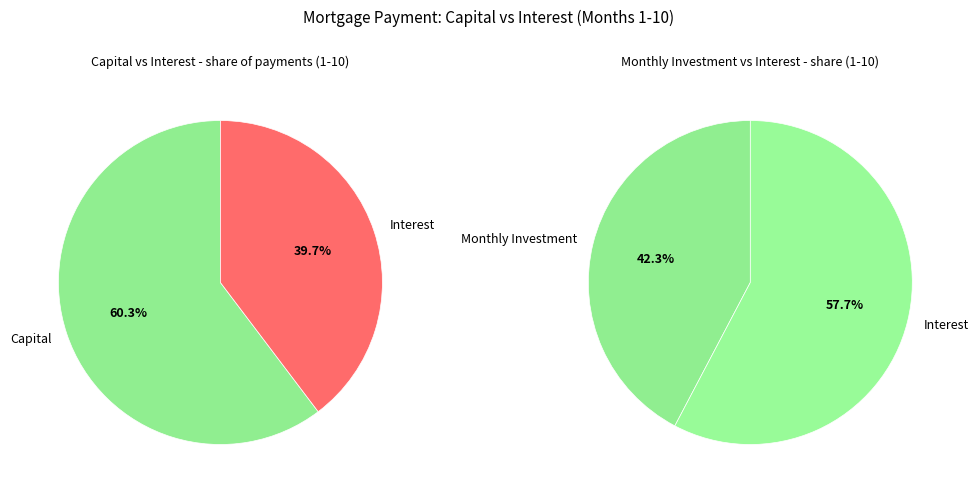

True or false: Month 4 accounts for 1% of the total.

False